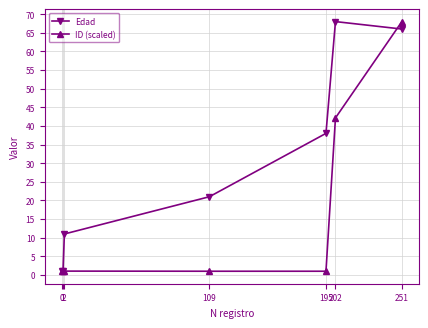

Is the value of ID (scaled) at 195 greater than the value of Edad at 195?

No